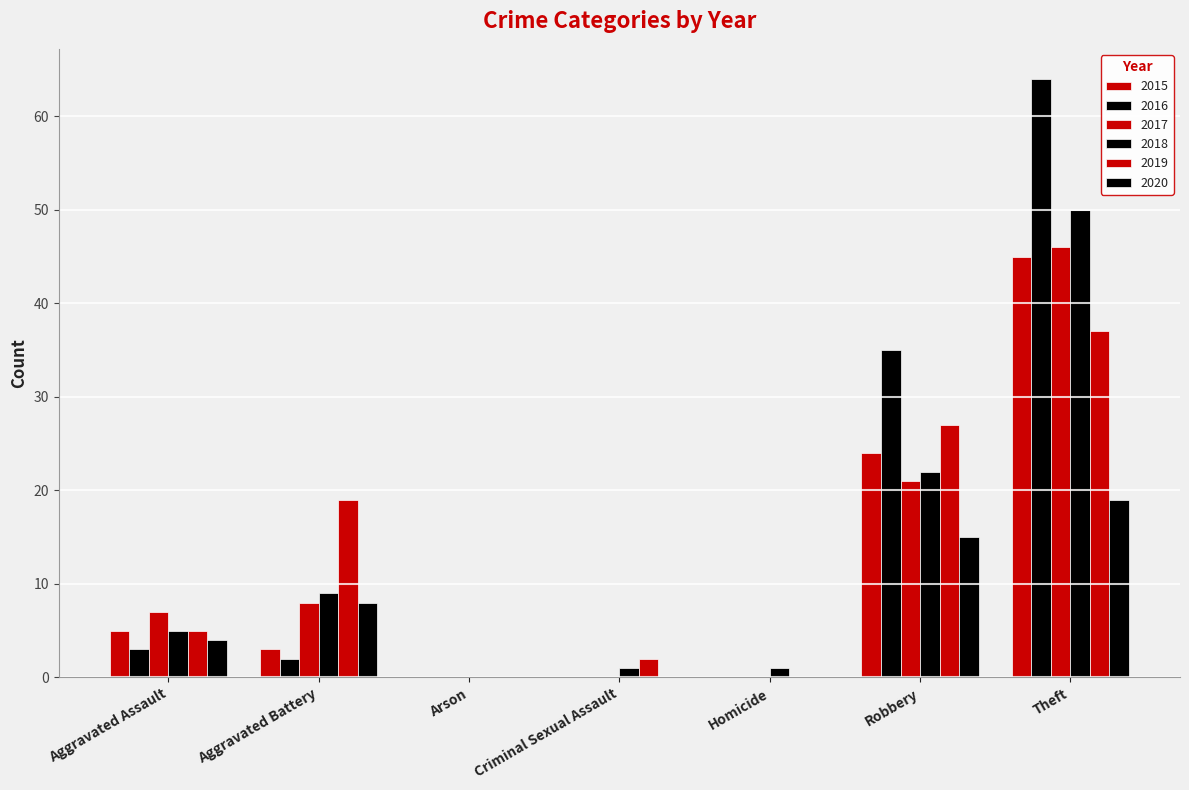

What is the value of the 2015 bar at the 6th from the left?

24